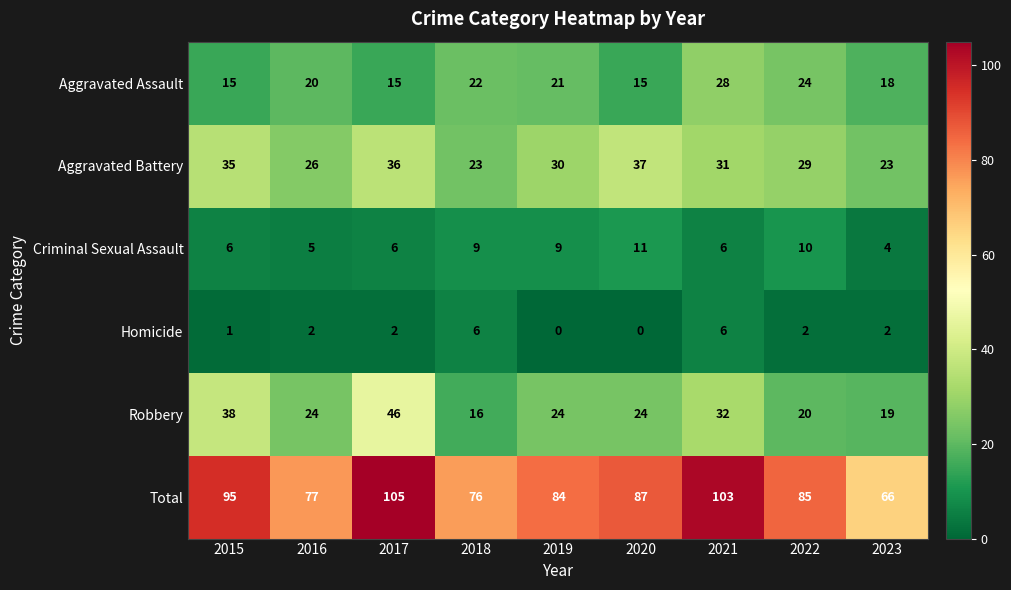

At 2022, list the series in order from smallest to largest.

Homicide, Criminal Sexual Assault, Robbery, Aggravated Assault, Aggravated Battery, Total